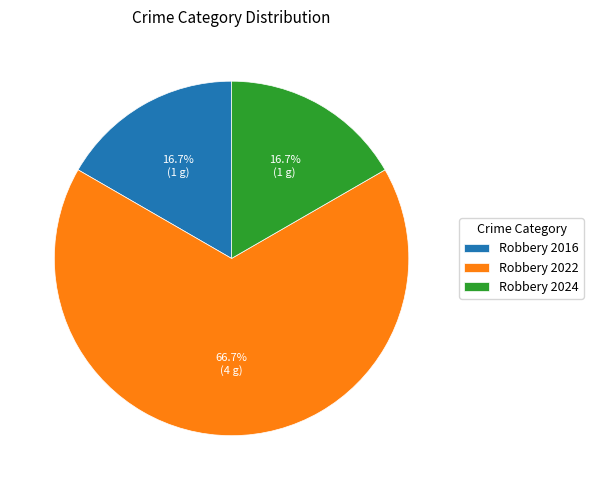

Approximately how many times larger is the value at Robbery 2024 compared to Robbery 2016?

1.0